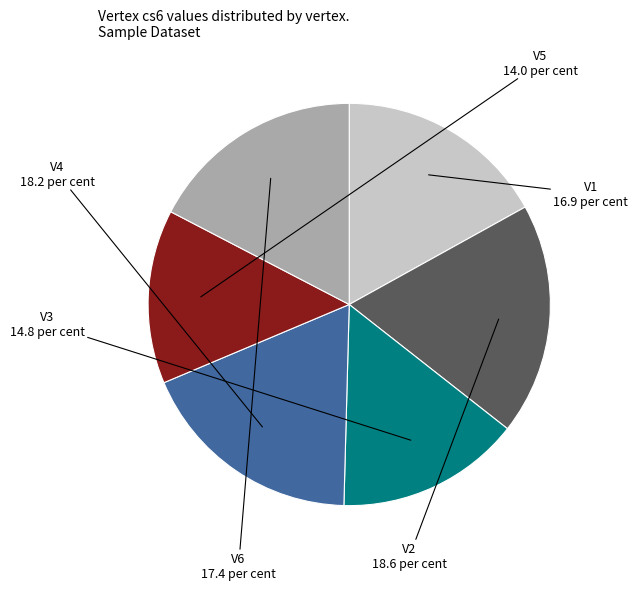

Is there any slice that represents more than half of the pie?

No